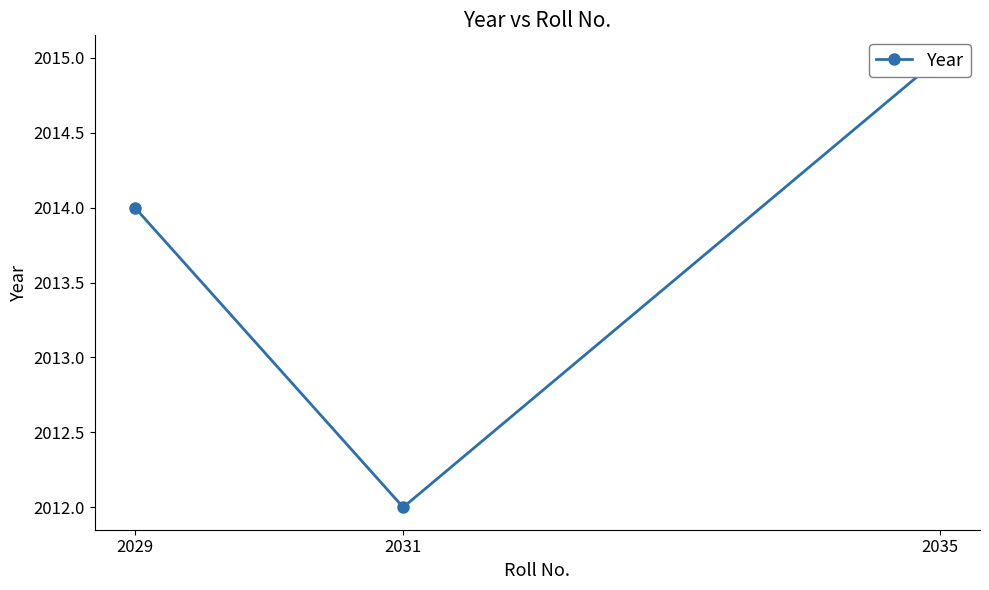

What is the sum of the values at 2029 and 2035?

4029